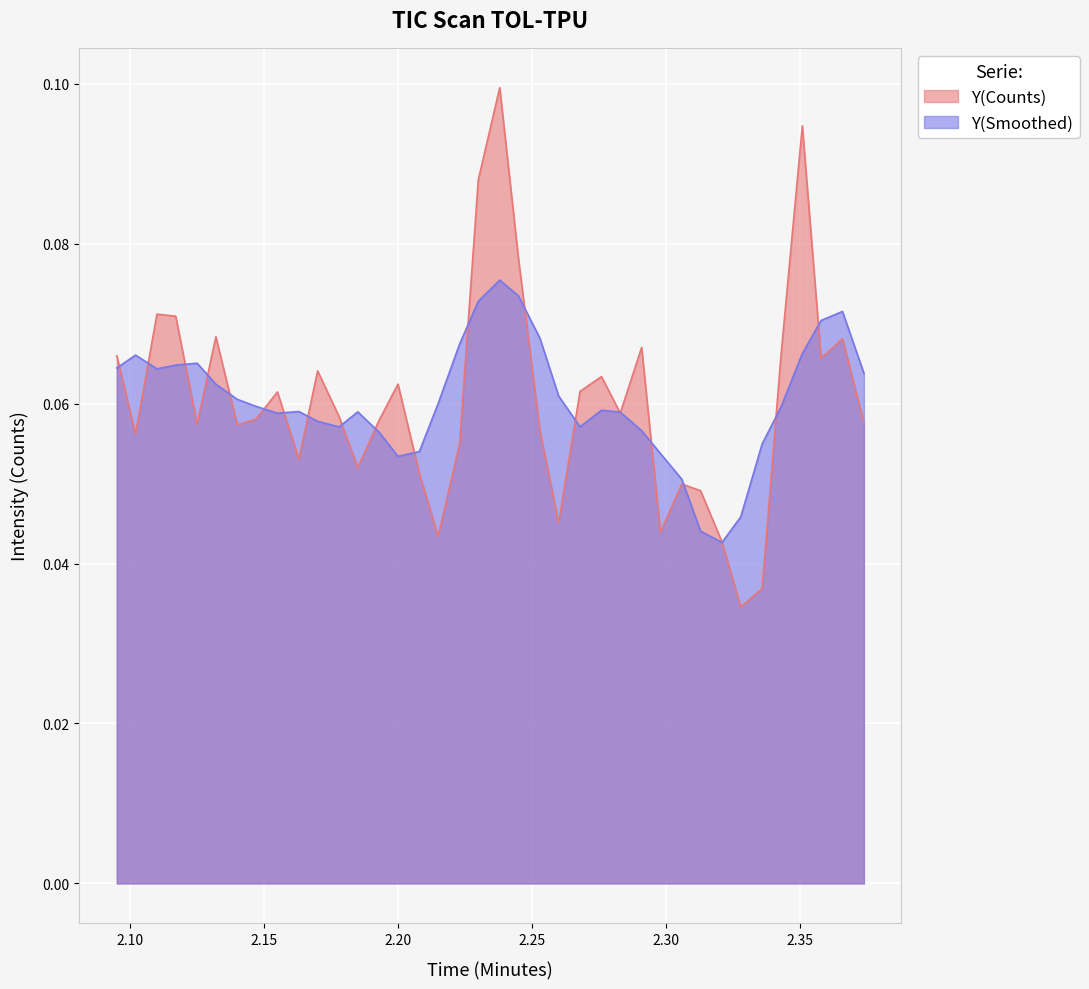

Which series has the widest spread of values?

Y(Counts)